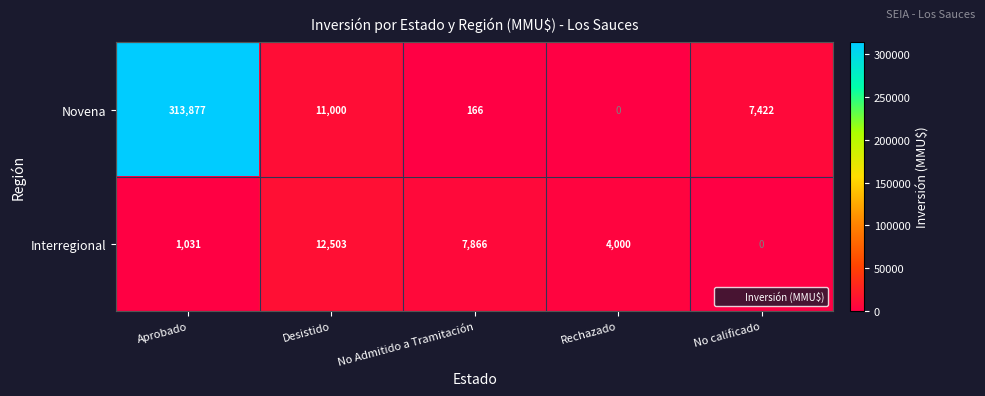

What is the average value of the Interregional series?

5080